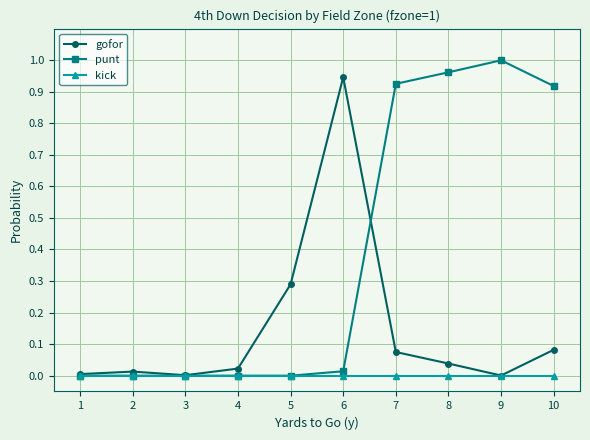

Which series has the largest total across all categories?

punt